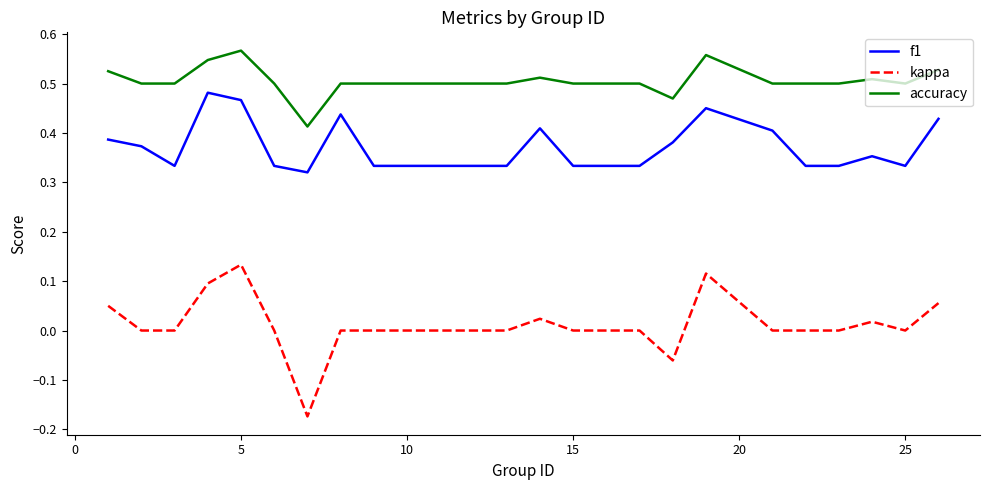

Rank the series by their maximum value, from highest to lowest.

accuracy, f1, kappa